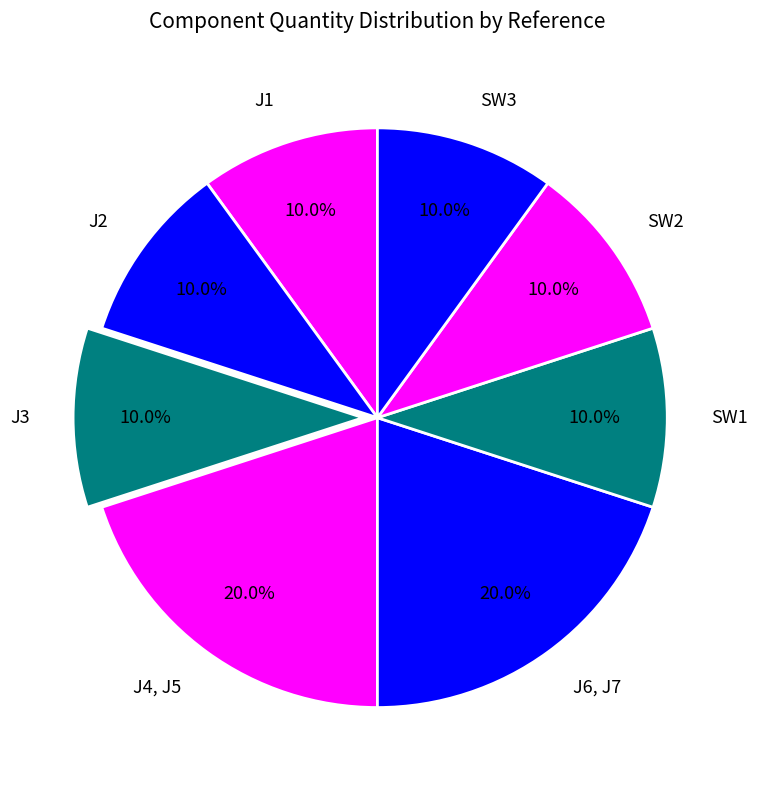

The SW1 slice represents 18% of the pie. True or false?

False